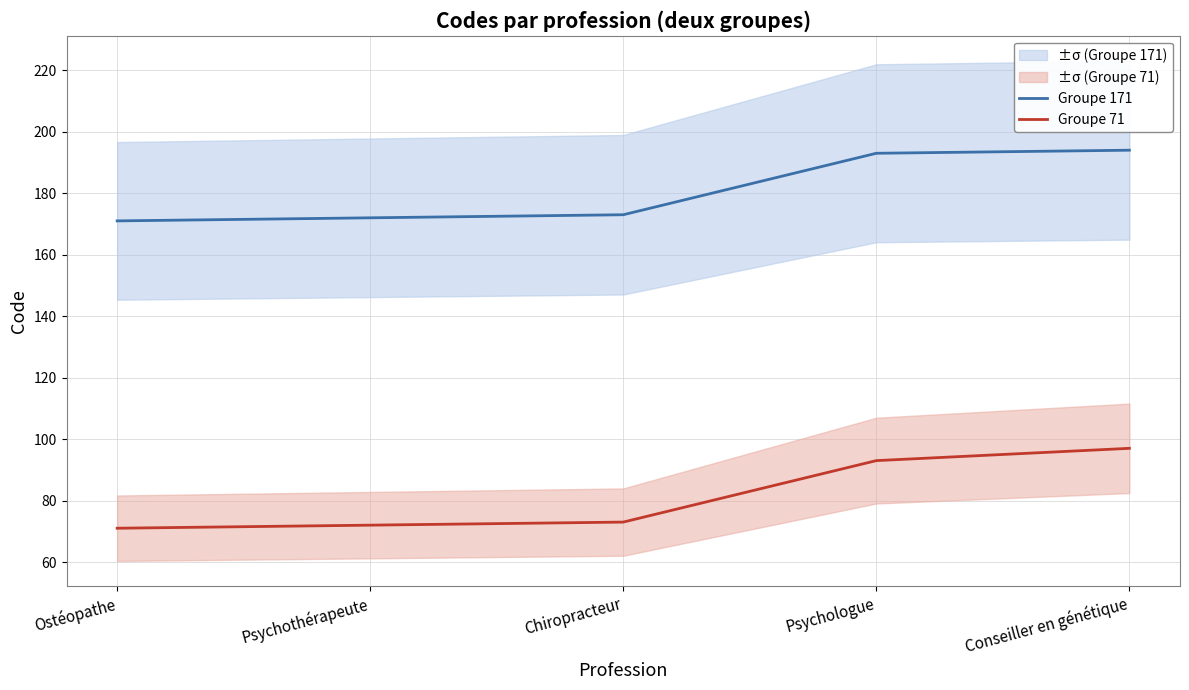

What is the smallest value displayed?

71